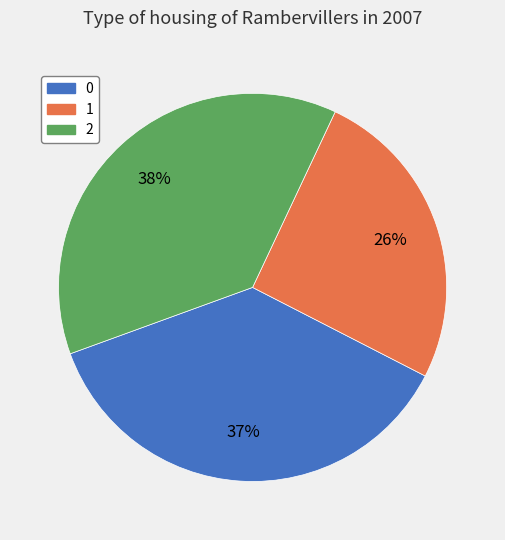

Which slice is the largest?

2